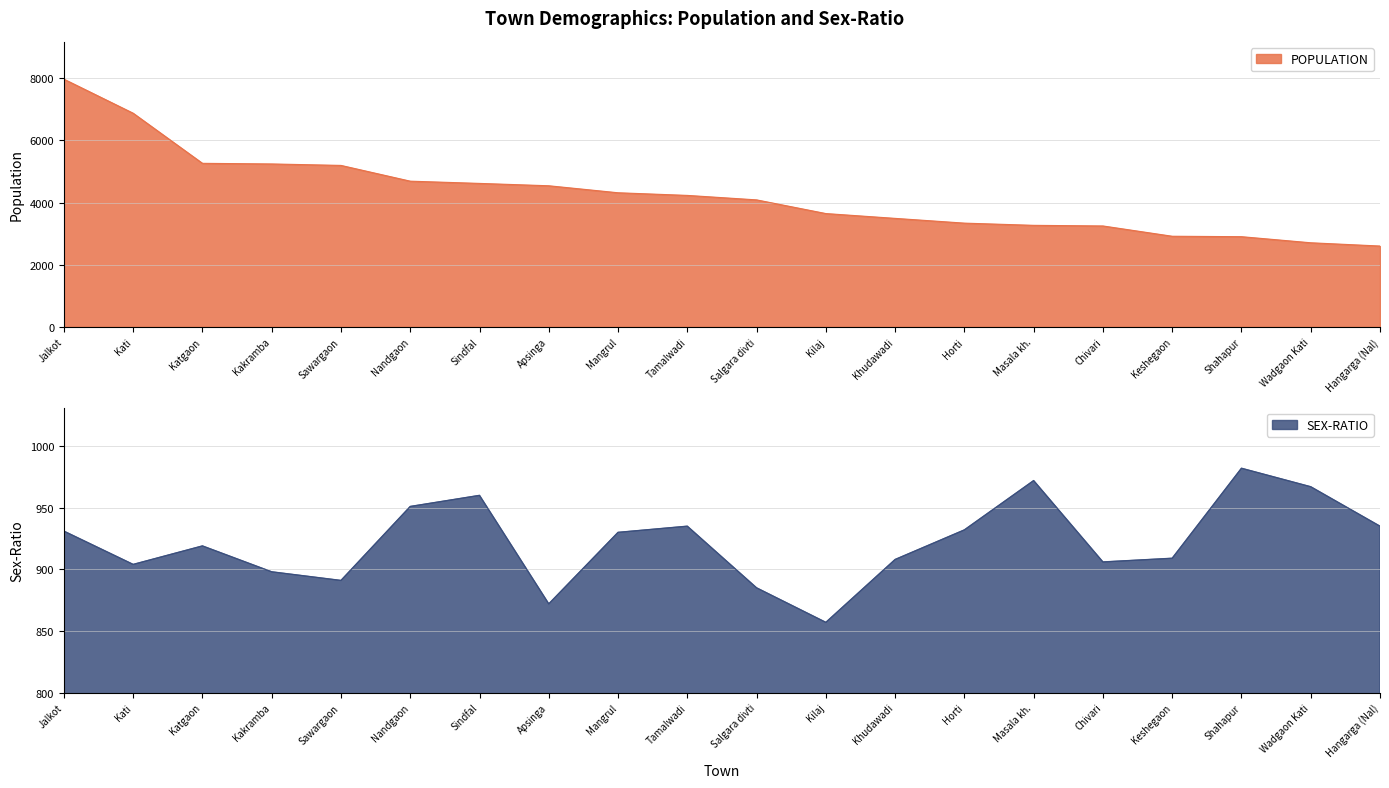

What is the label of the 19th point from the right?

Kati